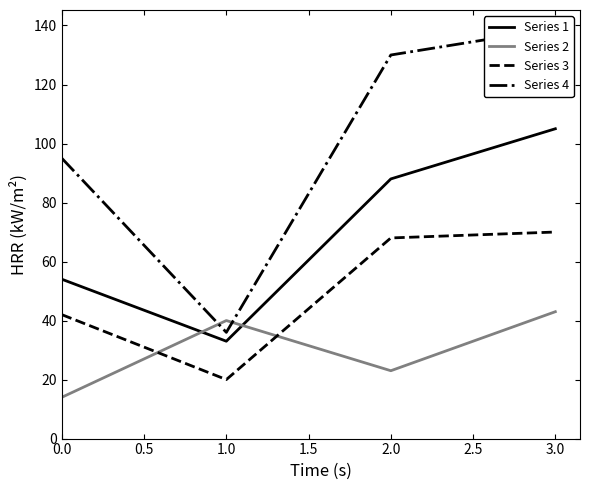

The Series 2 series shows 5 at 0.0. True or false?

False